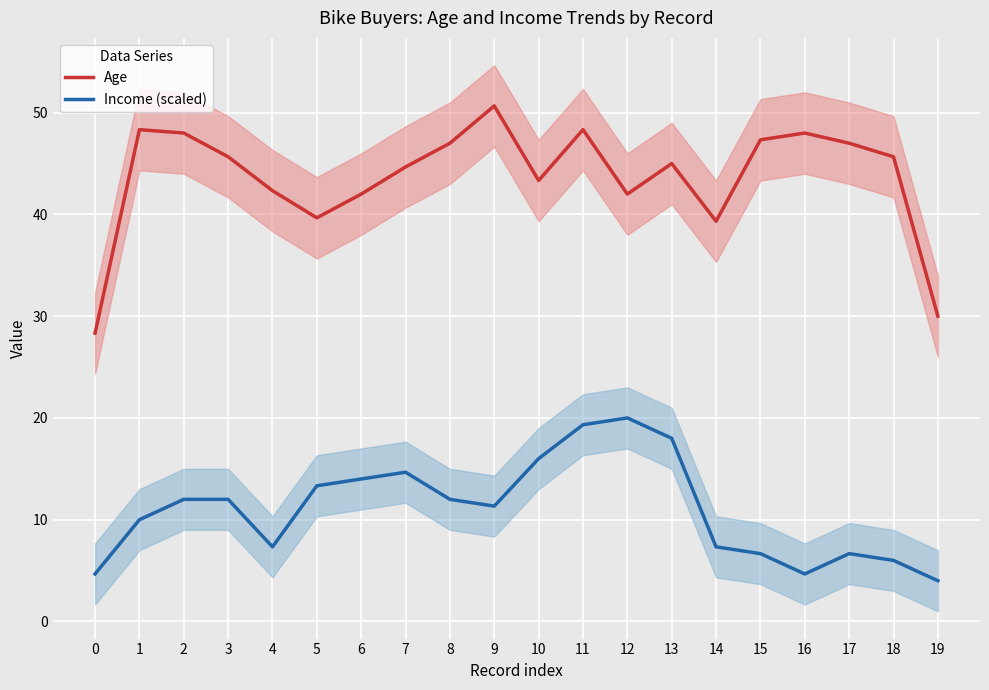

What is the total value across all series at 4?

49.7